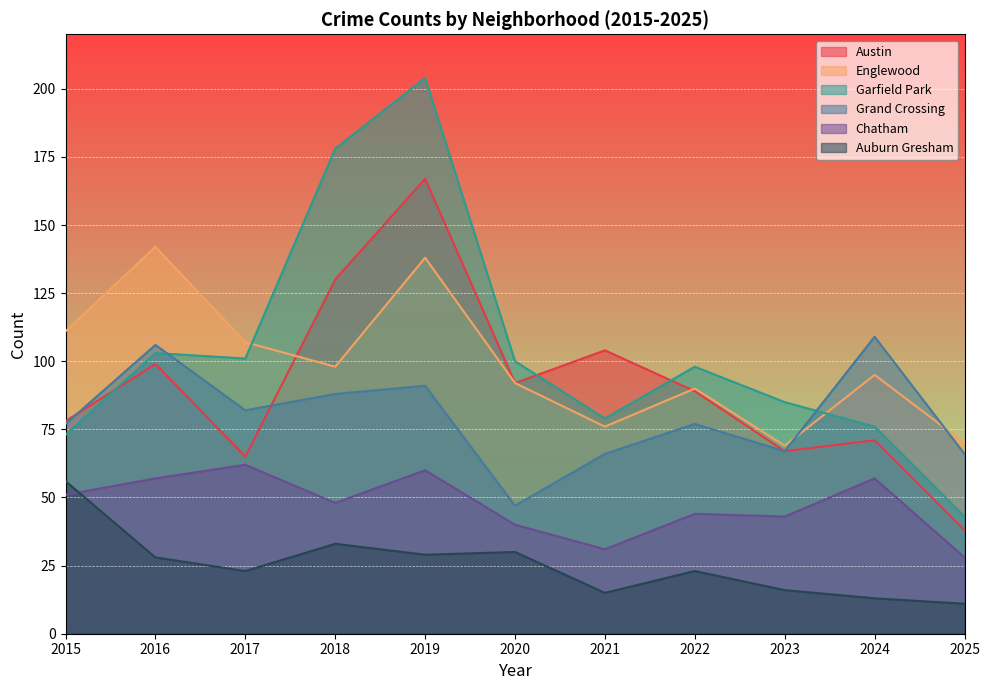

True or false: Auburn Gresham has a value of 98 at 2015.

False